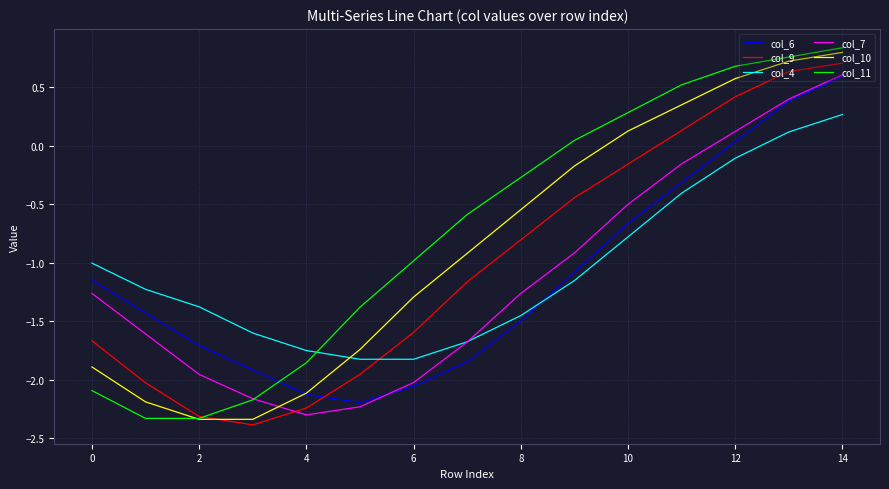

Which series has the widest spread of values?

col_11